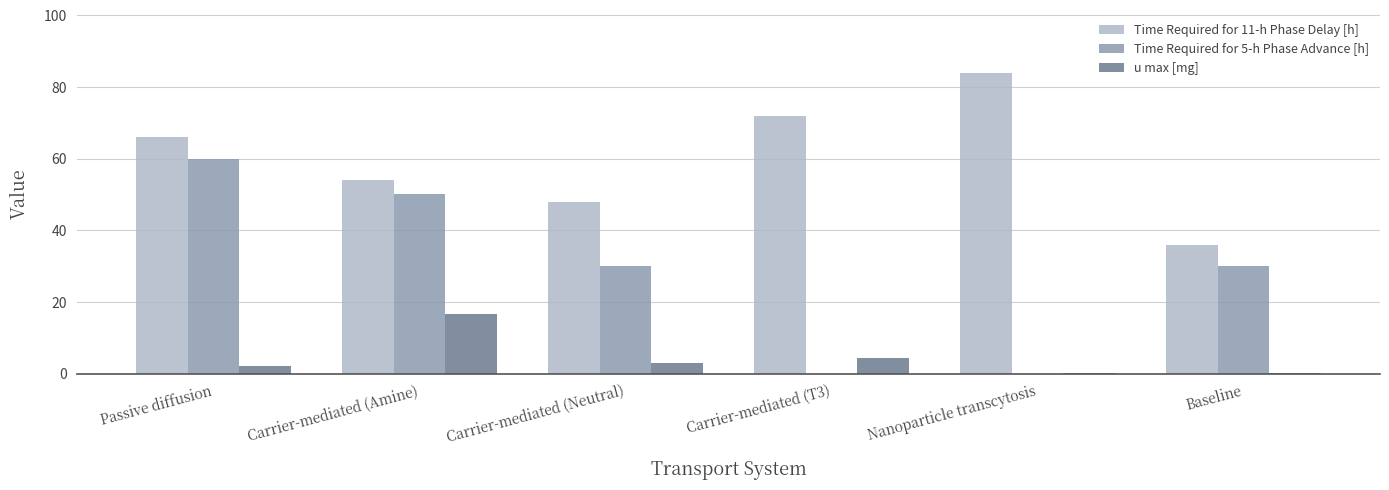

Is the value of u max [mg] at Carrier-mediated (T3) greater than the value of Time Required for 11-h Phase Delay [h] at Carrier-mediated (Amine)?

No